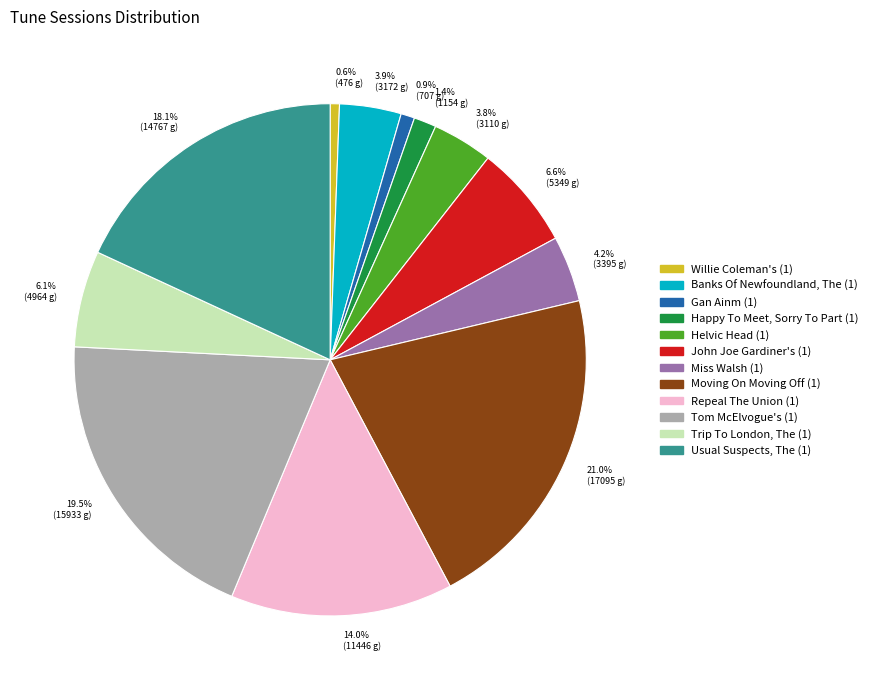

What is the ratio of the value at Tom McElvogue's (1) to the value at Usual Suspects, The (1)?

1.1